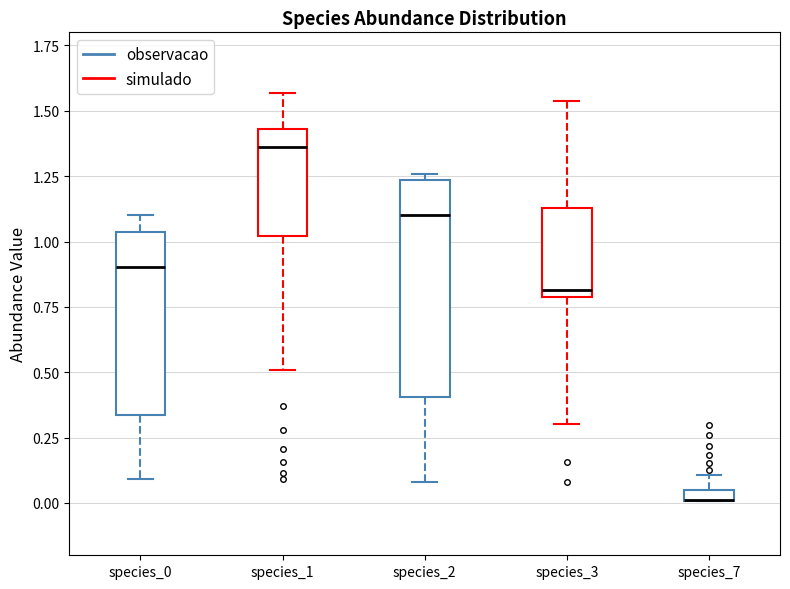

Which box is the tallest, from its lower edge to its upper edge?

species_2